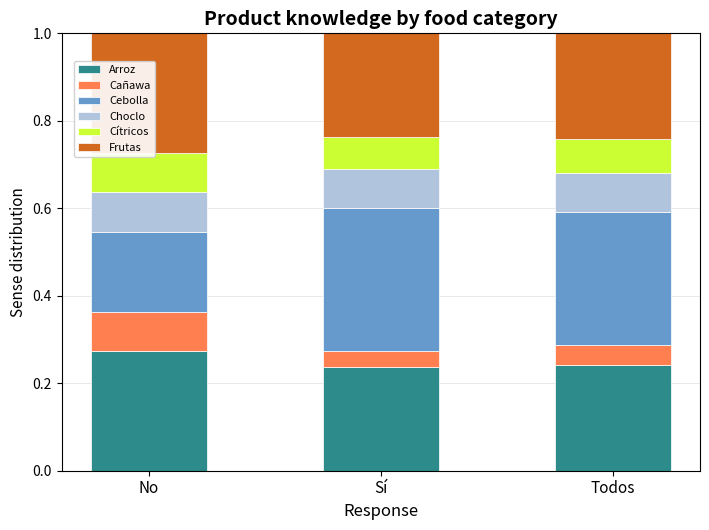

Is it true that Choclo equals 0.0 at Sí?

False